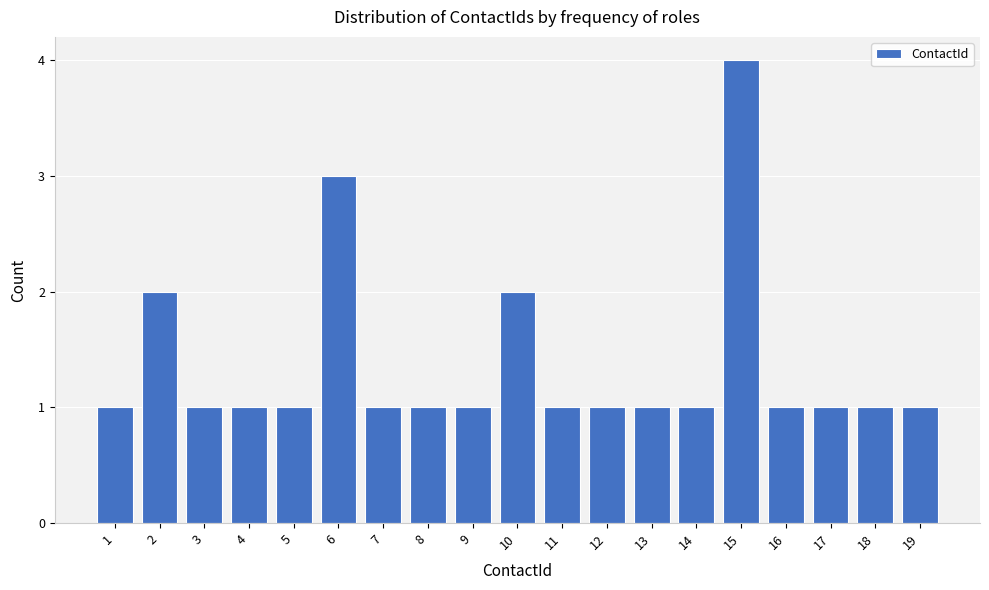

Reading left to right, list all the values displayed in this chart.

1	2	1	1	1	3	1	1	1	2	1	1	1	1	4	1	1	1	1